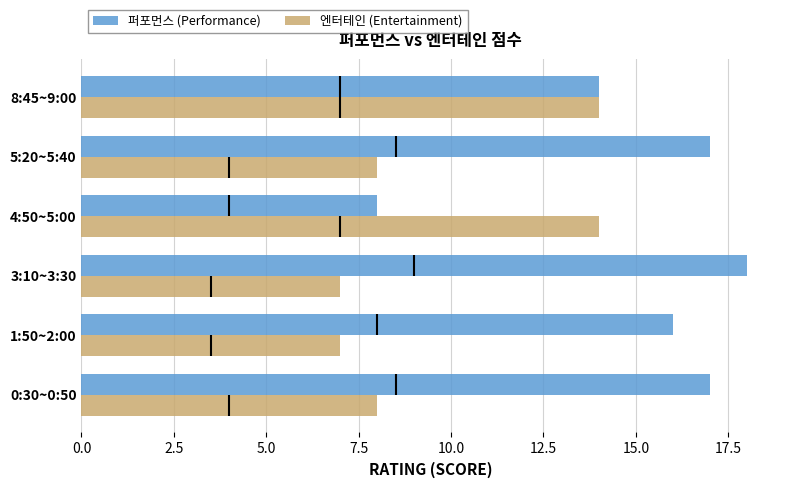

How many distinct data groups are displayed?

2